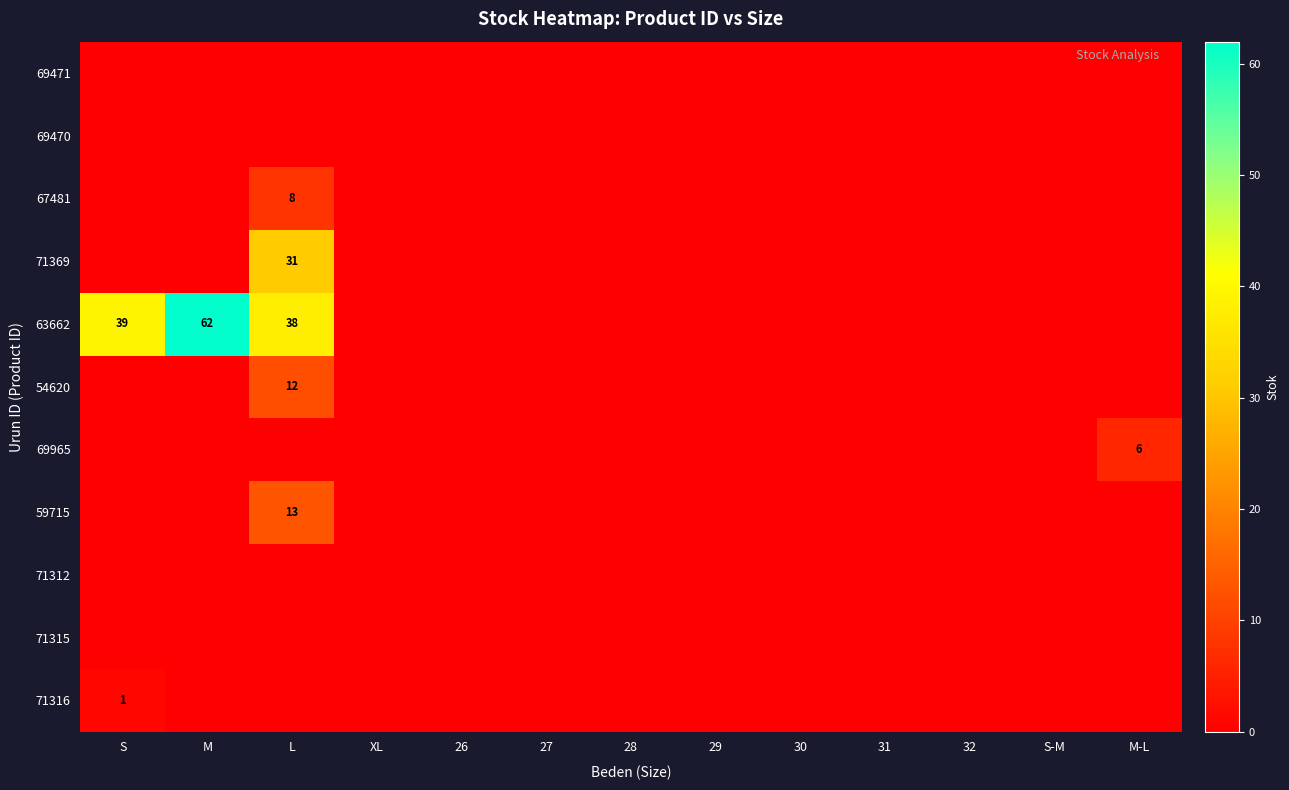

Which label corresponds to the smallest value in the chart?

S